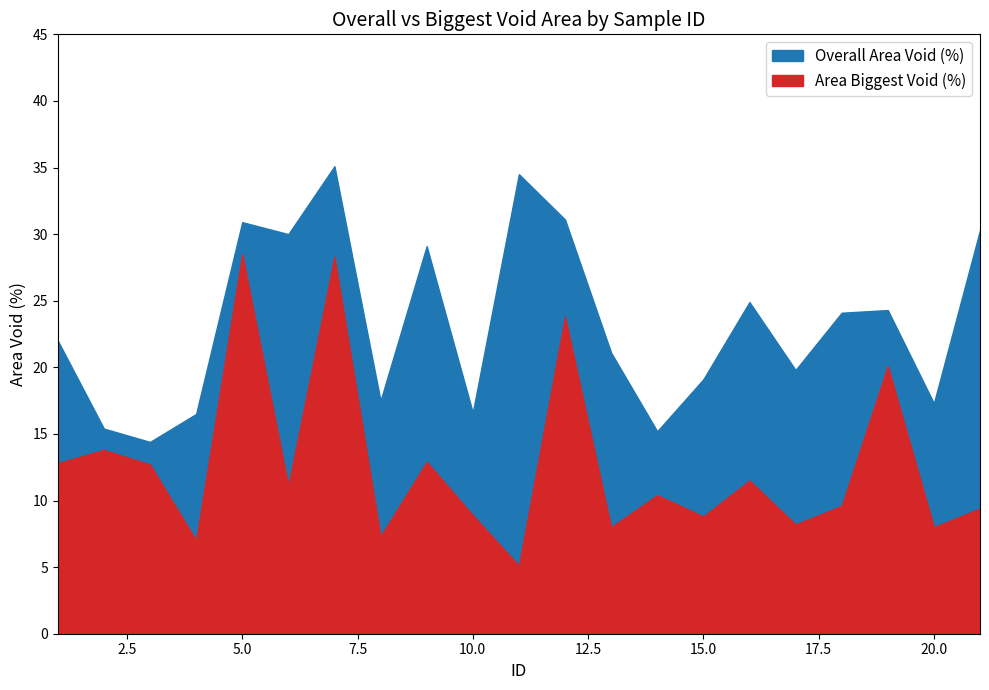

Where does the Area Biggest Void (%) series first go above 10?

1